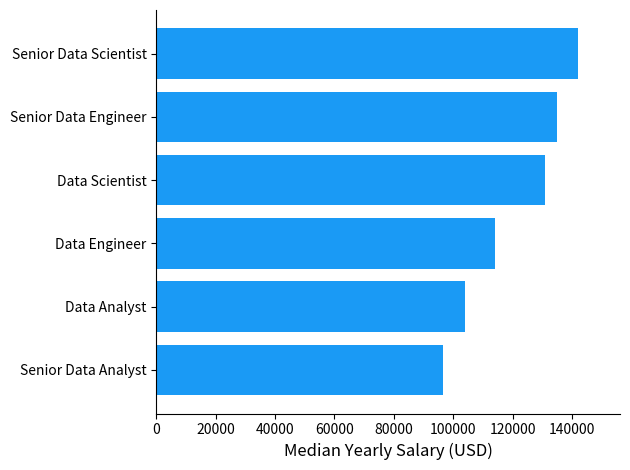

List the labels in order of value, largest first.

Senior Data Scientist, Senior Data Engineer, Data Scientist, Data Engineer, Data Analyst, Senior Data Analyst